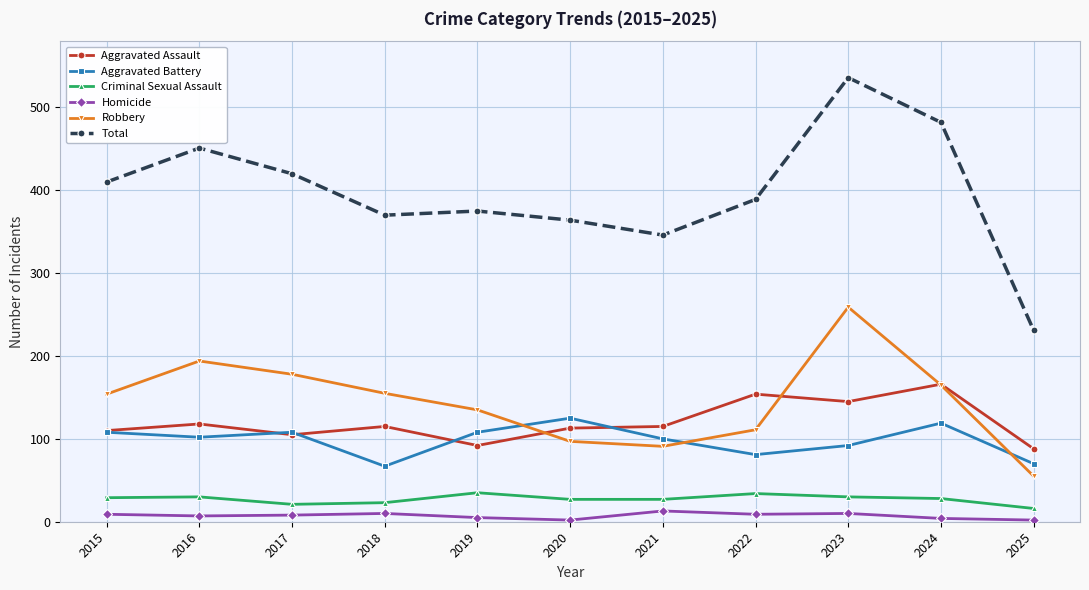

How many series are shown in this chart?

6